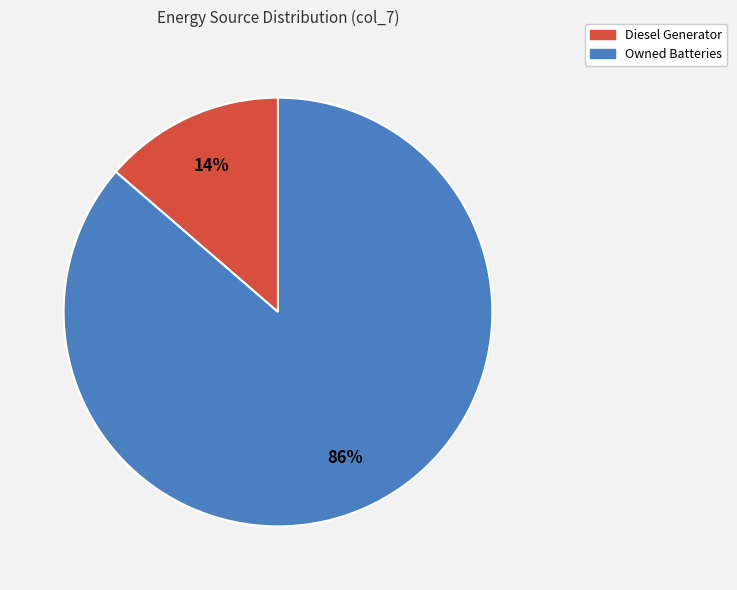

Does any single category account for the majority?

Yes